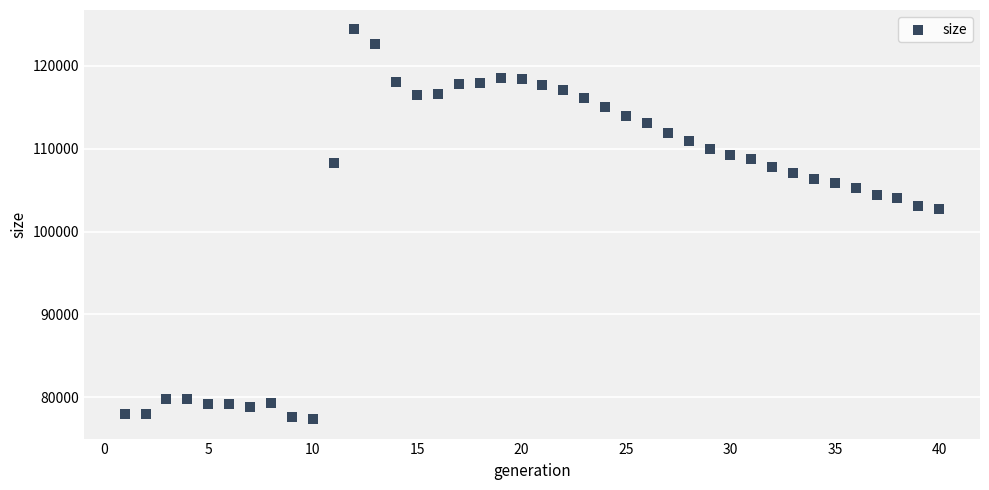

What is the range of Y values (max minus min)?

47055